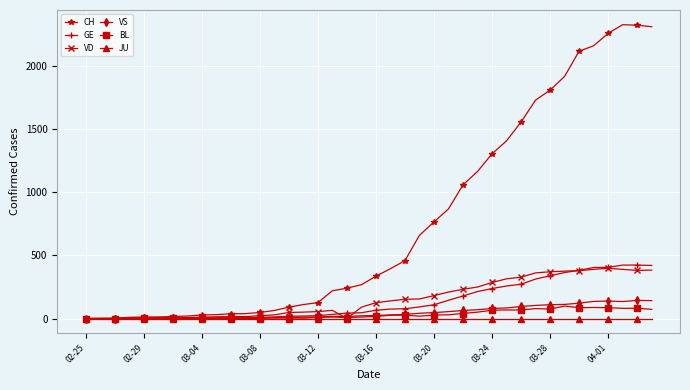

What are all the series names shown in the legend?

CH, GE, VD, VS, BL, JU